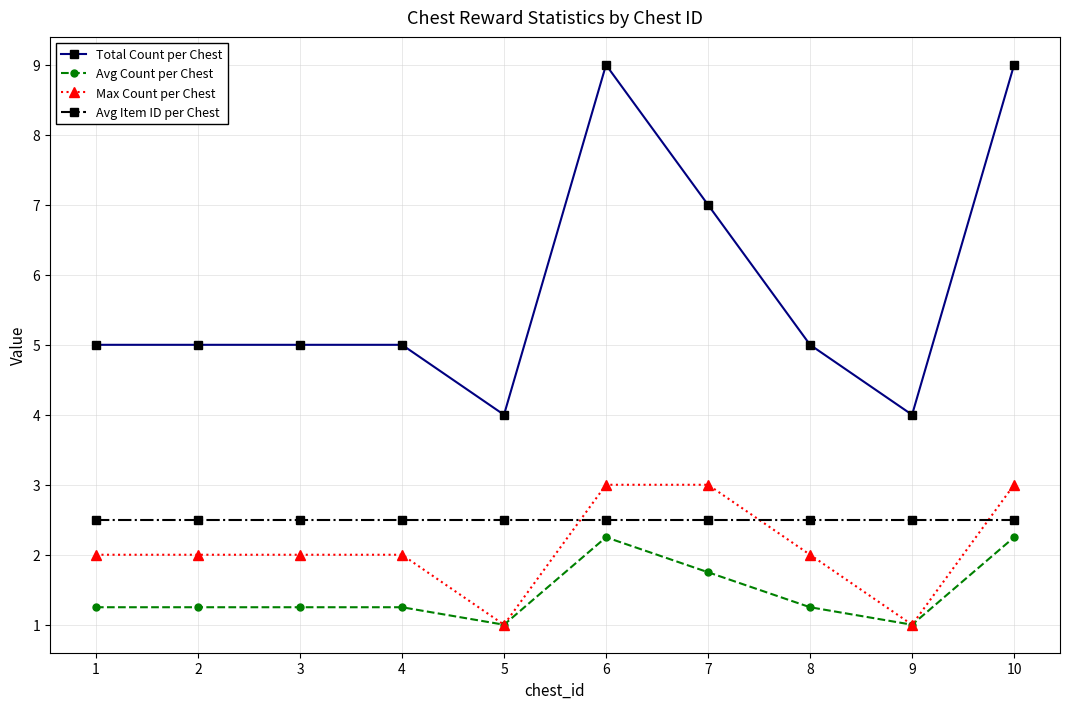

True or false: Avg Item ID per Chest and Avg Count per Chest intersect in this chart.

False